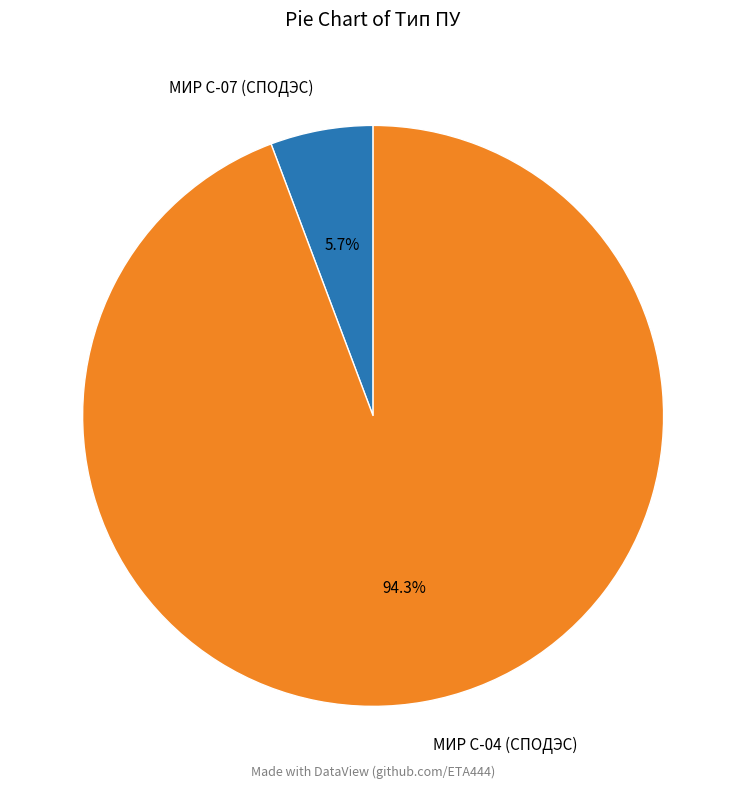

What is the smallest slice in the pie chart?

МИР С-07 (СПОДЭС)